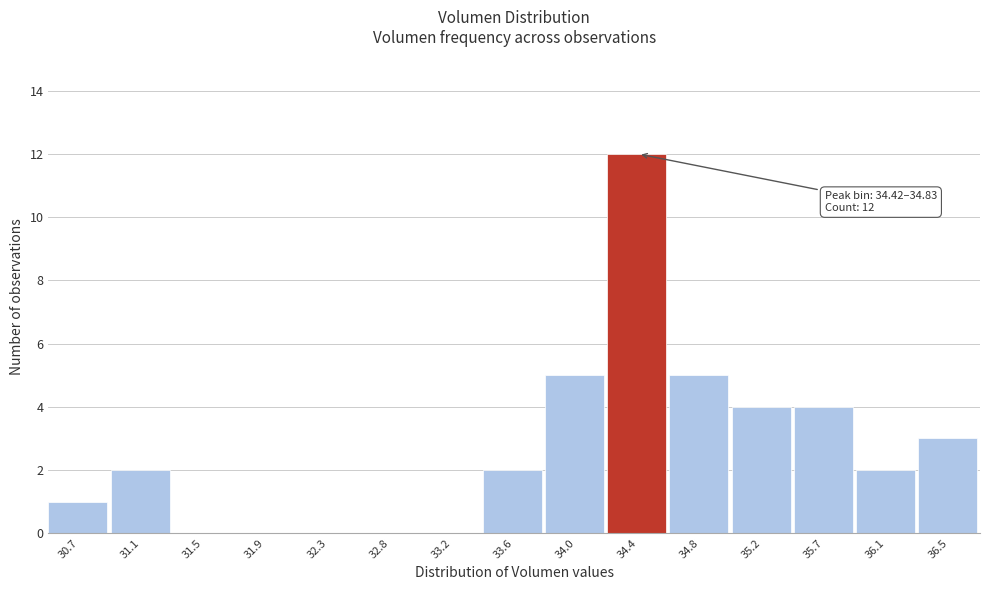

Reading left to right, transcribe all the data shown in this chart.

30.7=1	31.1=2	31.5=0	31.9=0	32.3=0	32.8=0	33.2=0	33.6=2	34.0=5	34.4=12	34.8=5	35.2=4	35.7=4	36.1=2	36.5=3